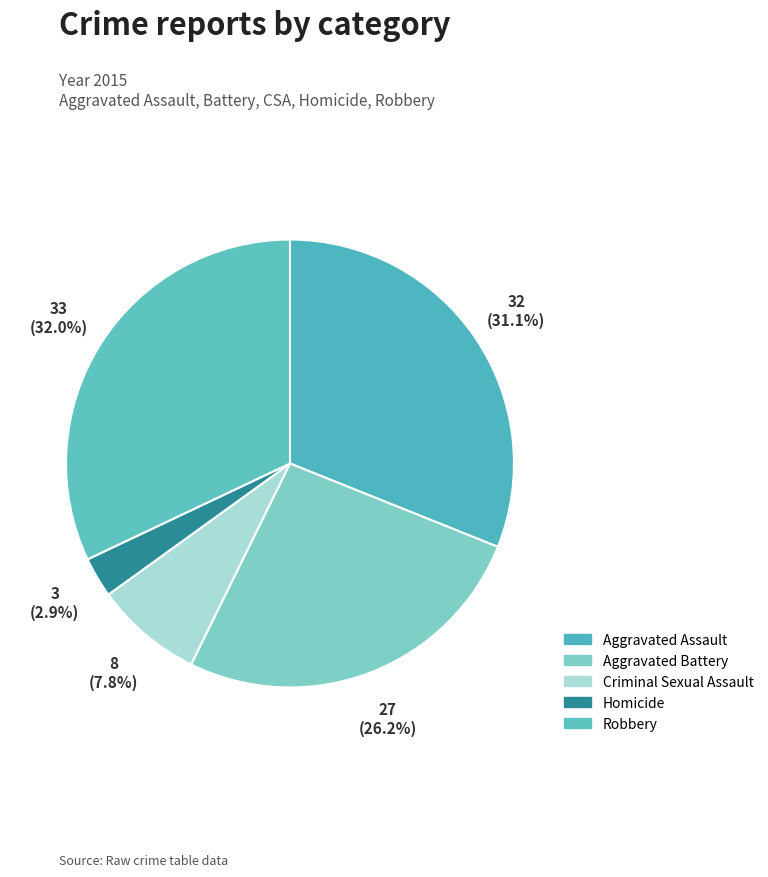

To the nearest percent, what percentage of the pie is Homicide?

3%